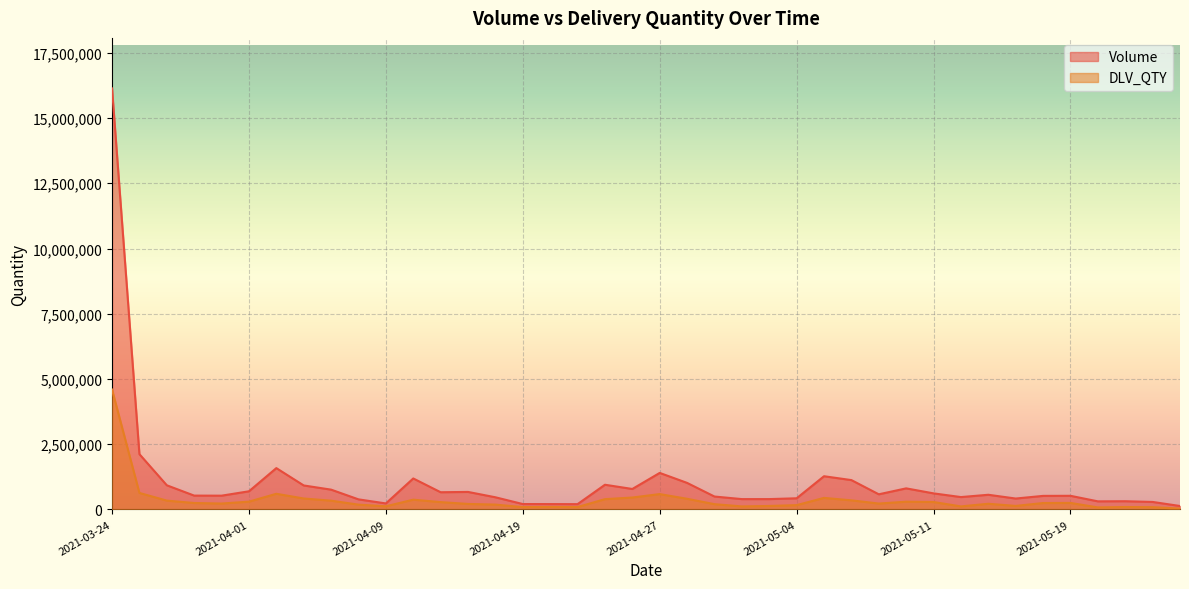

What is the maximum value for Volume?

16135816